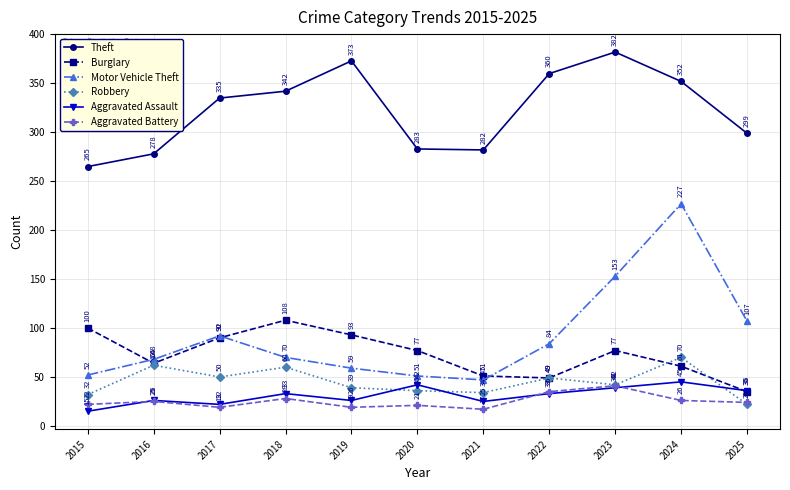

How many values in the Robbery series are below 42?

5